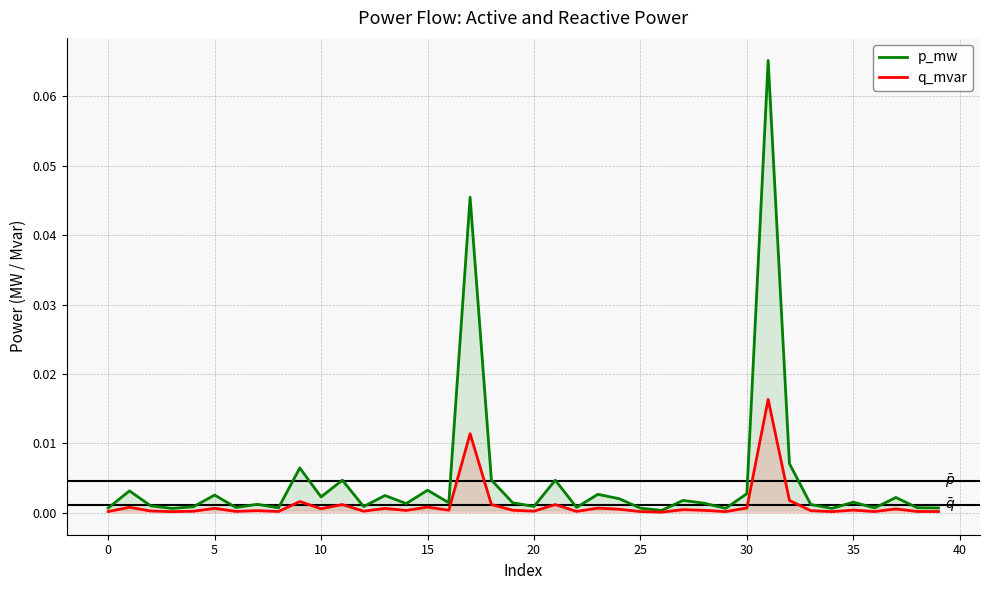

In q_mvar, how many points are higher than both neighbors (excluding endpoints)?

14